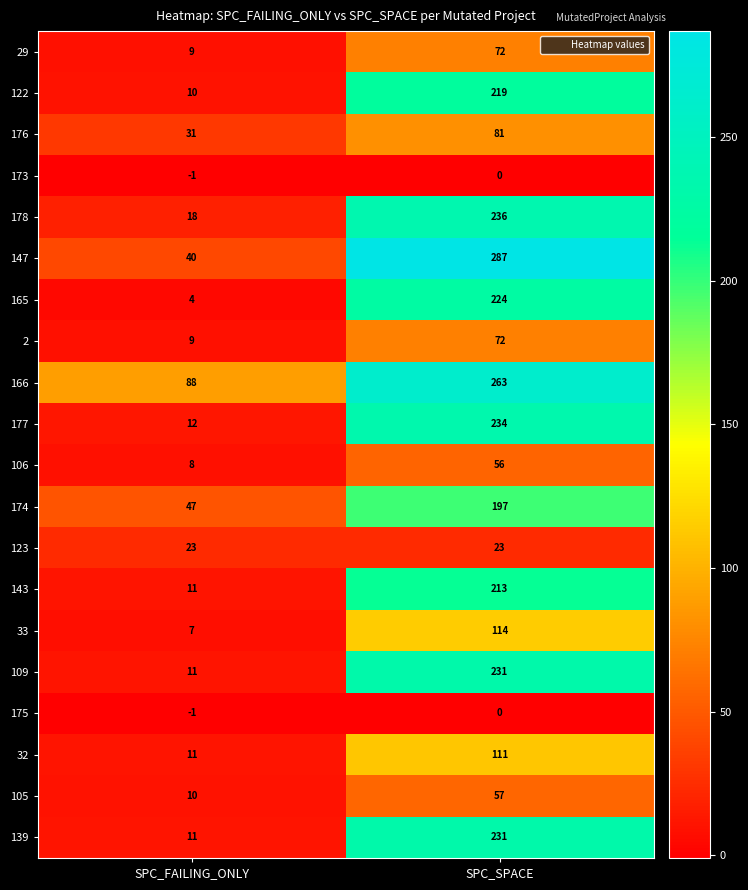

Is it true that 29 equals 9 at SPC_FAILING_ONLY?

True